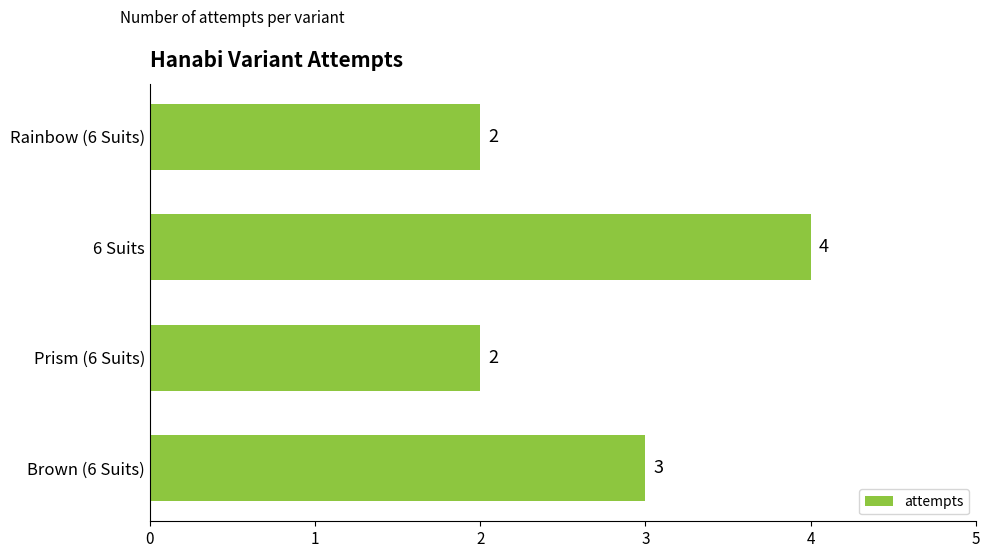

Count the values in the range 2 to 4.

4